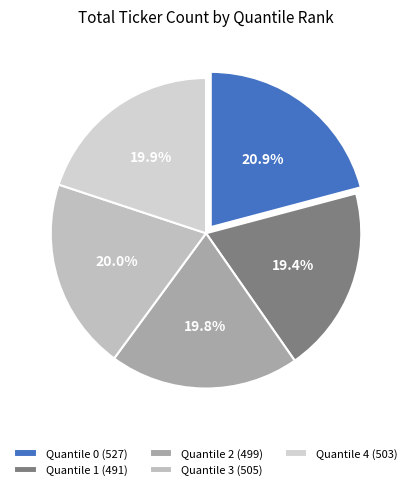

Does any single category account for the majority?

No